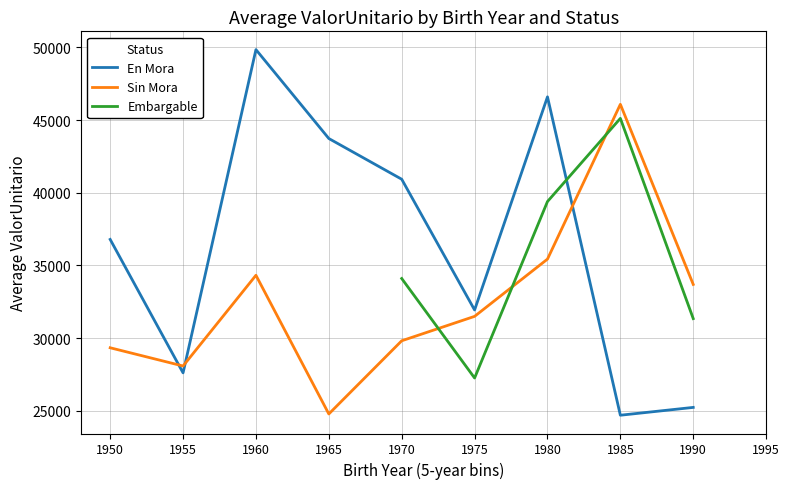

What value does the Embargable series have at 1975?

27258.7